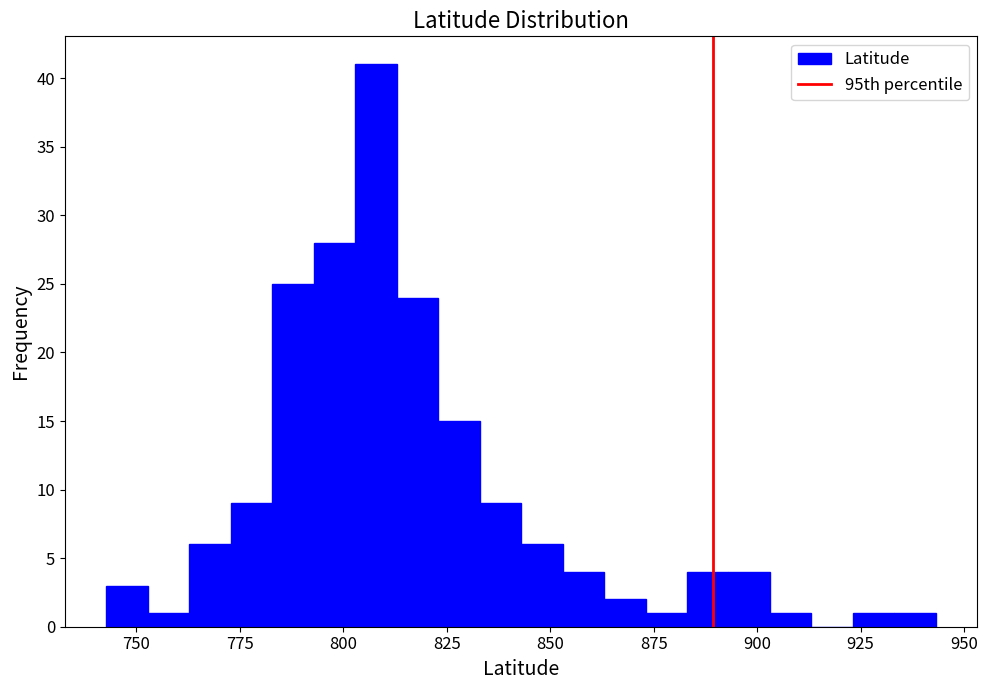

Around what value on the x-axis is the tallest bar? Give the approximate position of its centre, as read against the axis.

810